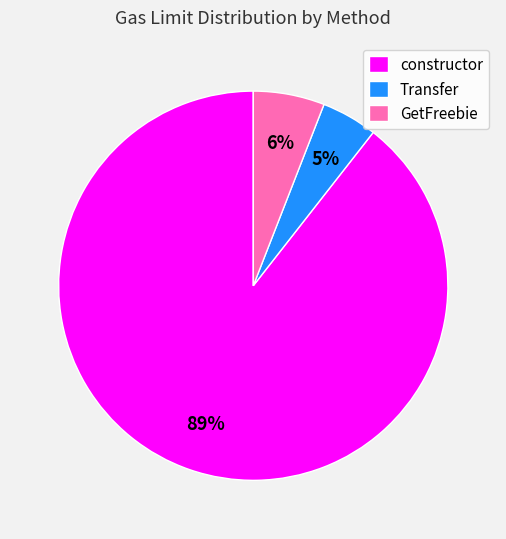

Combined, do GetFreebie and constructor account for over 50%?

Yes